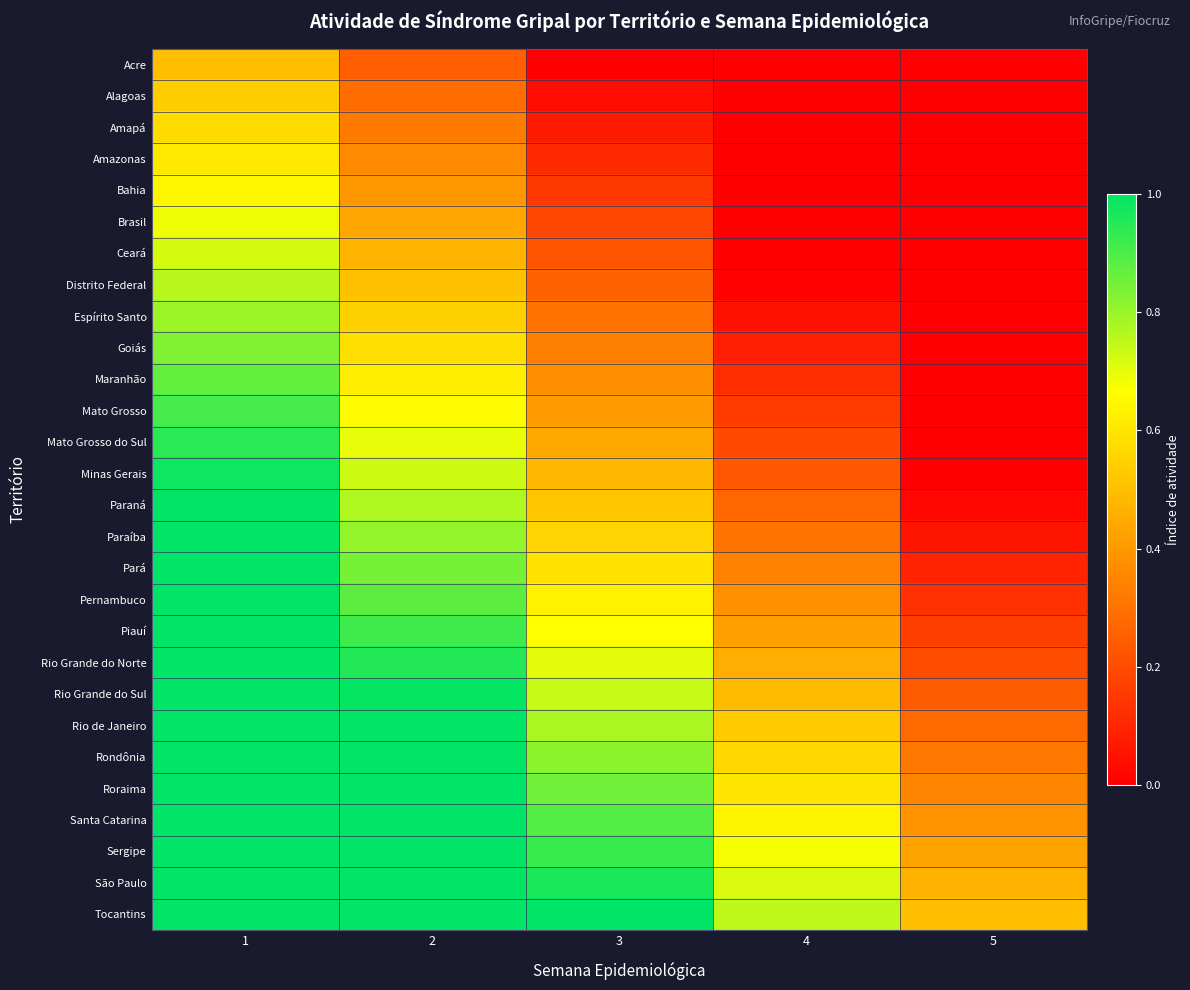

Which label corresponds to the largest value in the chart?

1